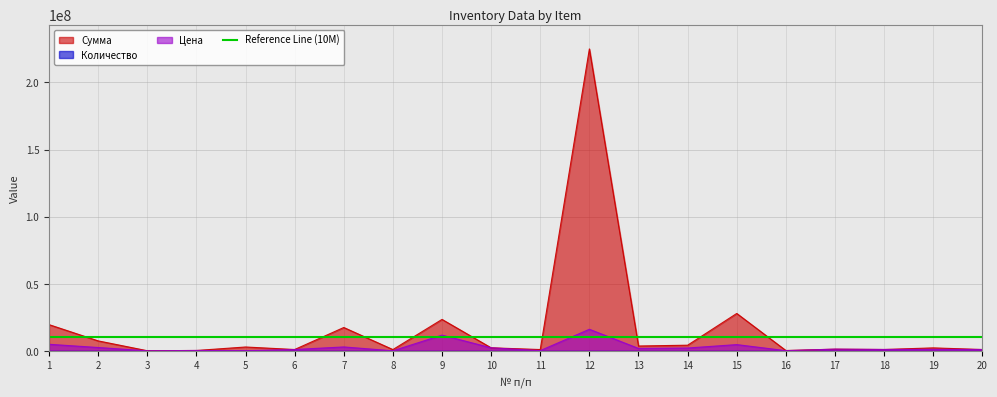

What is the maximum value for Цена?

16069375.0